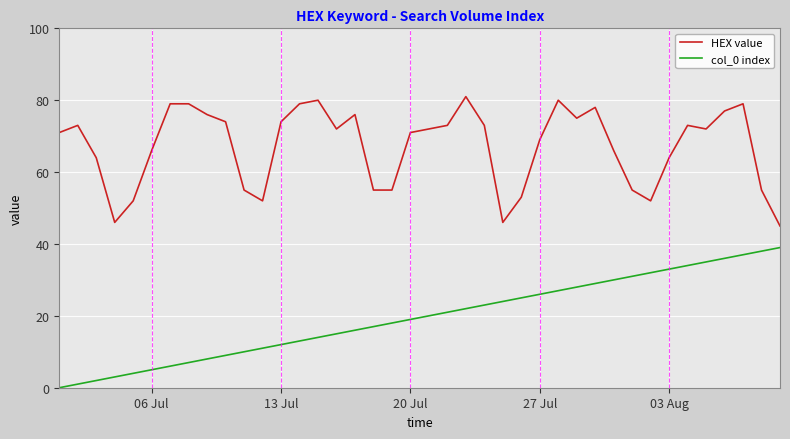

Does the chart have visible grid lines?

Yes